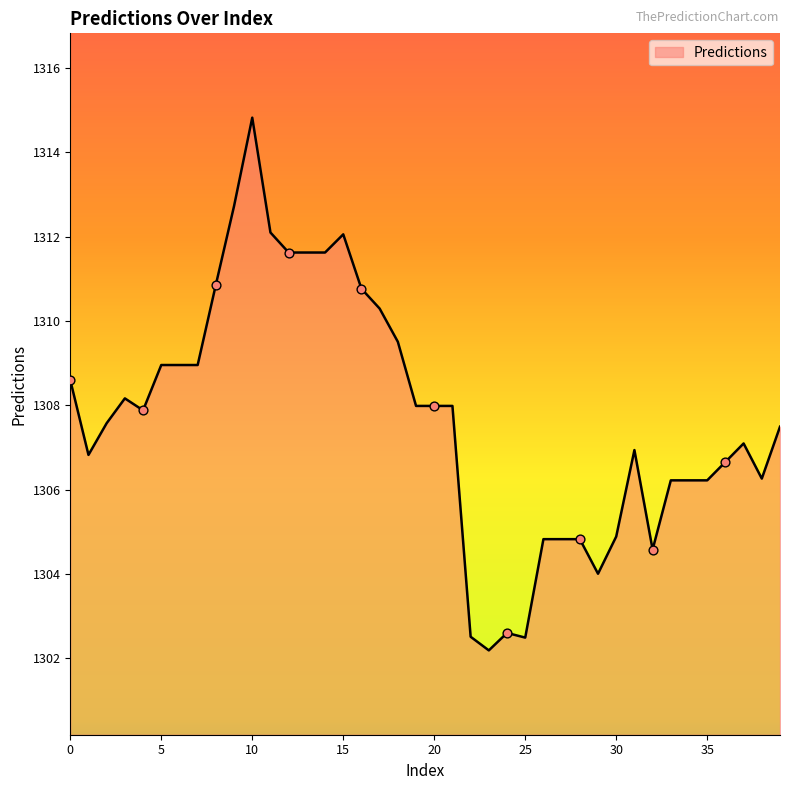

What is the greatest value displayed?

1314.8